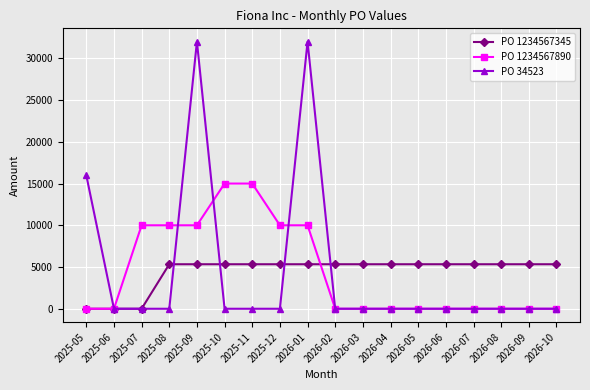

At how many categories does at least one series exceed 17085?

2